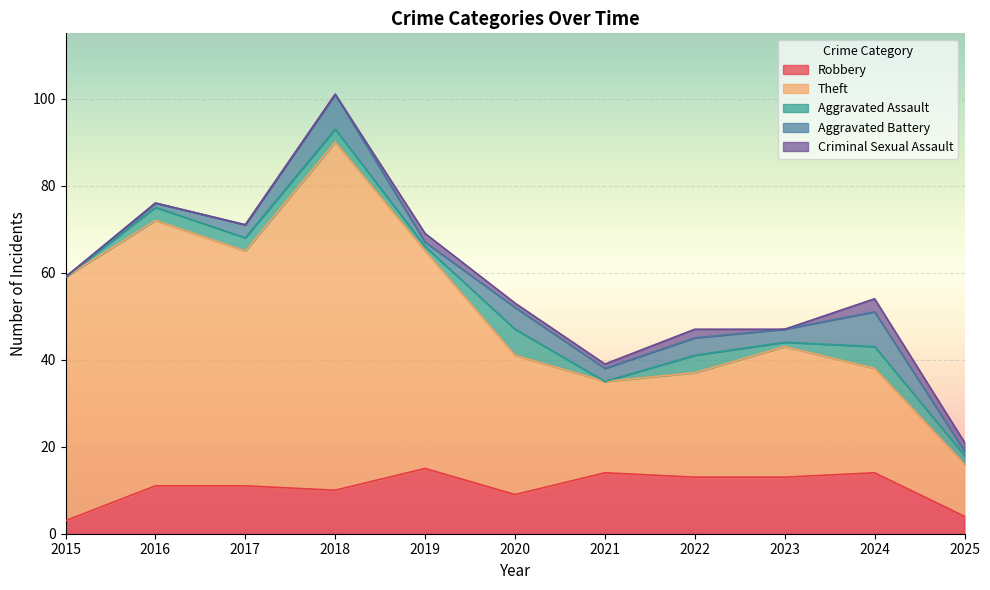

At which label does Robbery reach its minimum?

2015